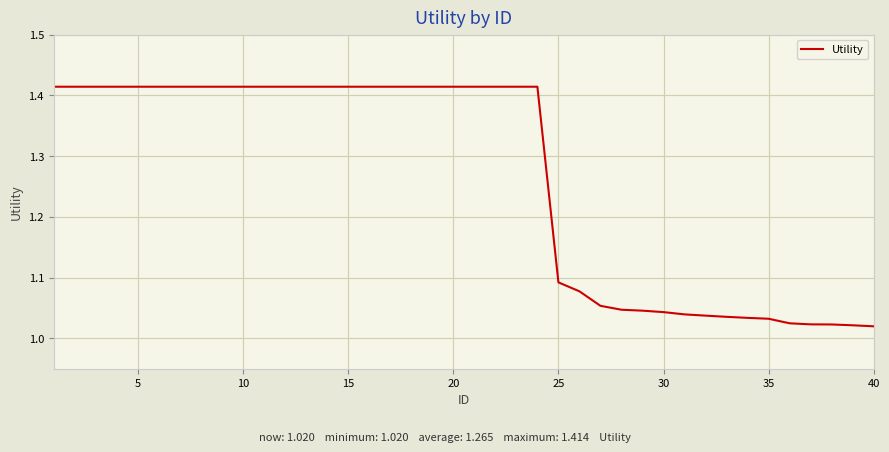

What is the difference between the maximum and minimum values?

0.4